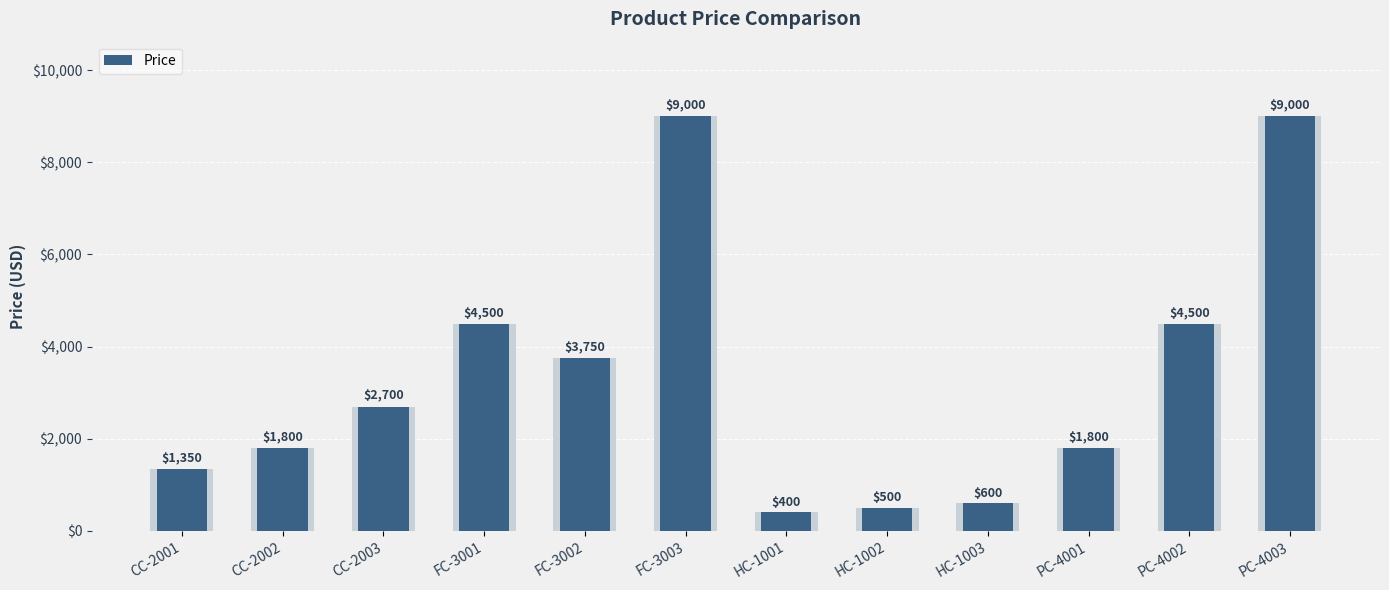

Count the number of categories in the chart.

12